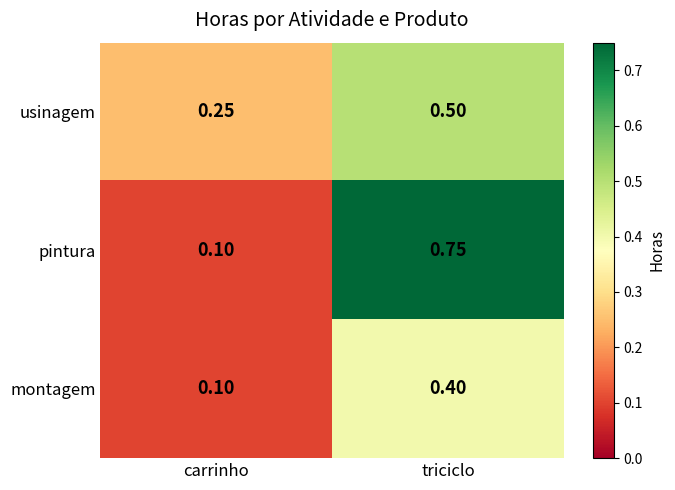

Which series has the largest range (max minus min)?

pintura